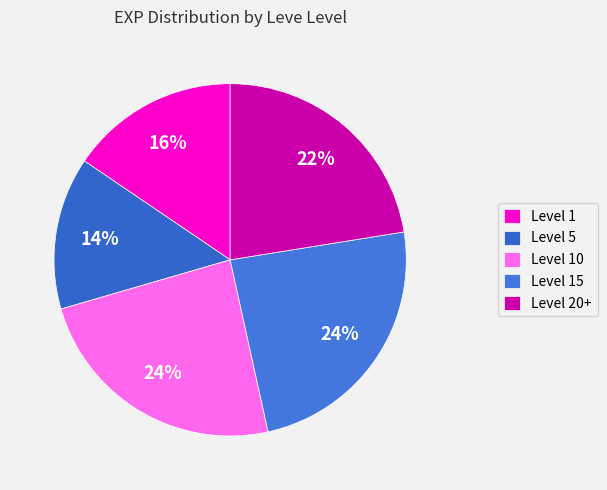

What is the smallest slice in the pie chart?

Level 5